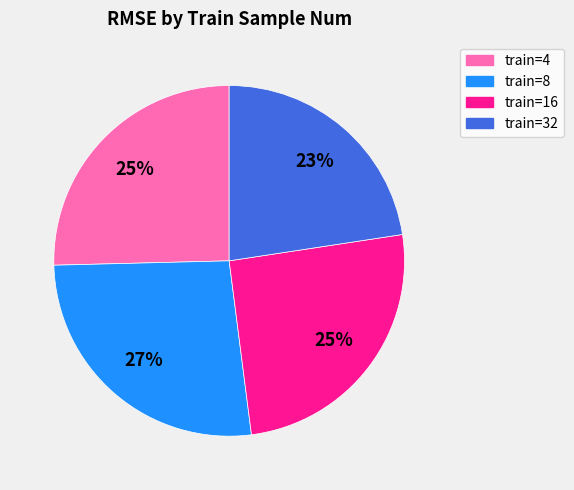

Count the number of slices in the pie.

4